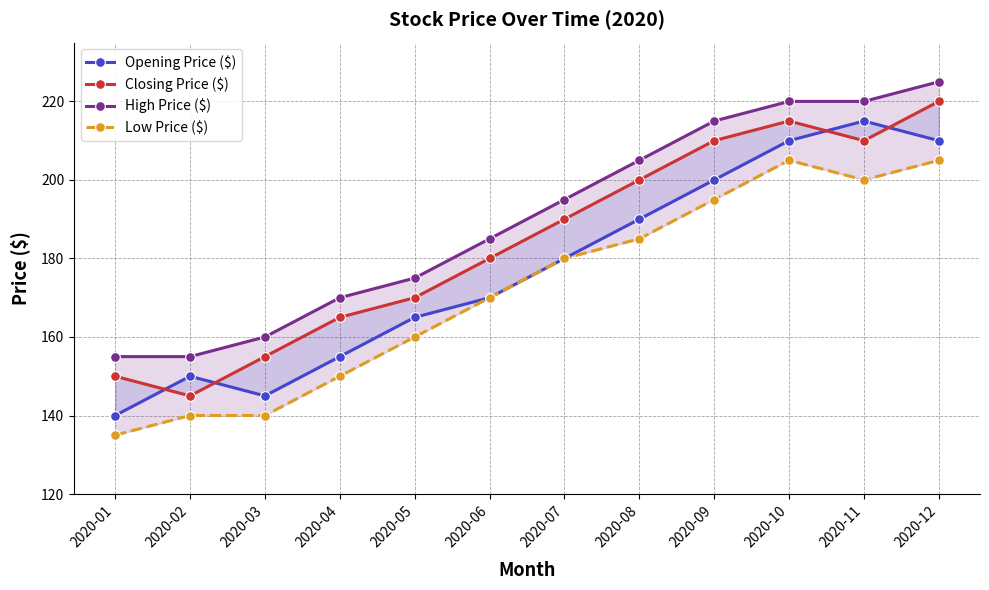

List the series in order of their overall mean, lowest first.

Low Price ($), Opening Price ($), Closing Price ($), High Price ($)